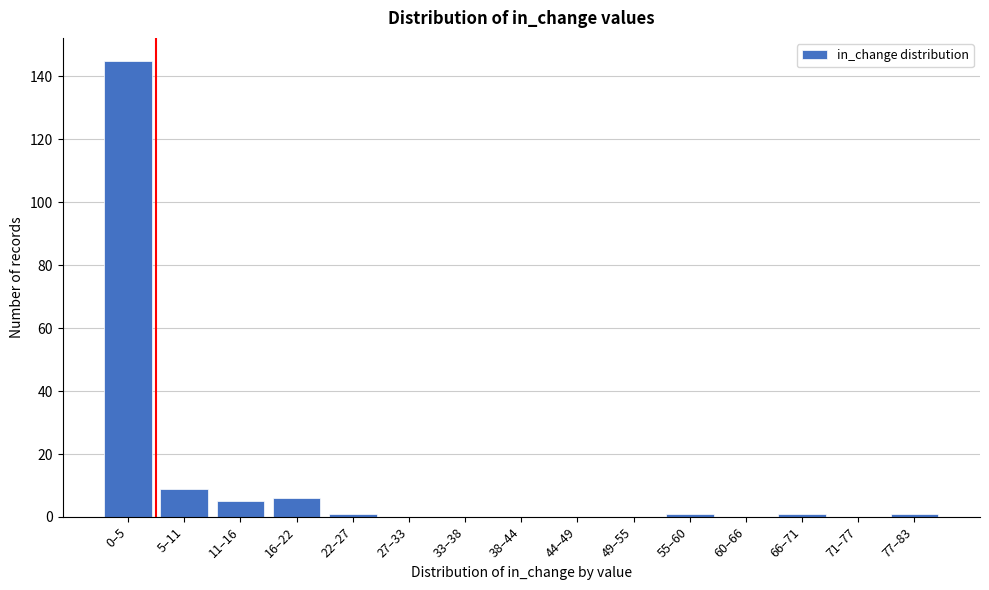

Reading left to right, what are all the values shown in this chart?

0–5=145	5–11=9	11–16=5	16–22=6	22–27=1	27–33=0	33–38=0	38–44=0	44–49=0	49–55=0	55–60=1	60–66=0	66–71=1	71–77=0	77–83=1